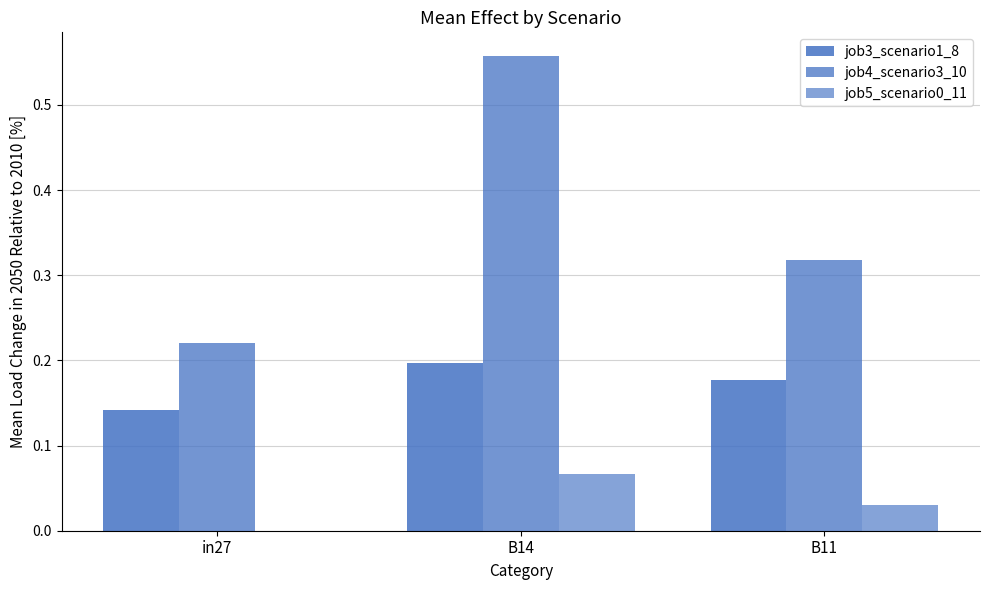

How many series are shown in this chart?

3